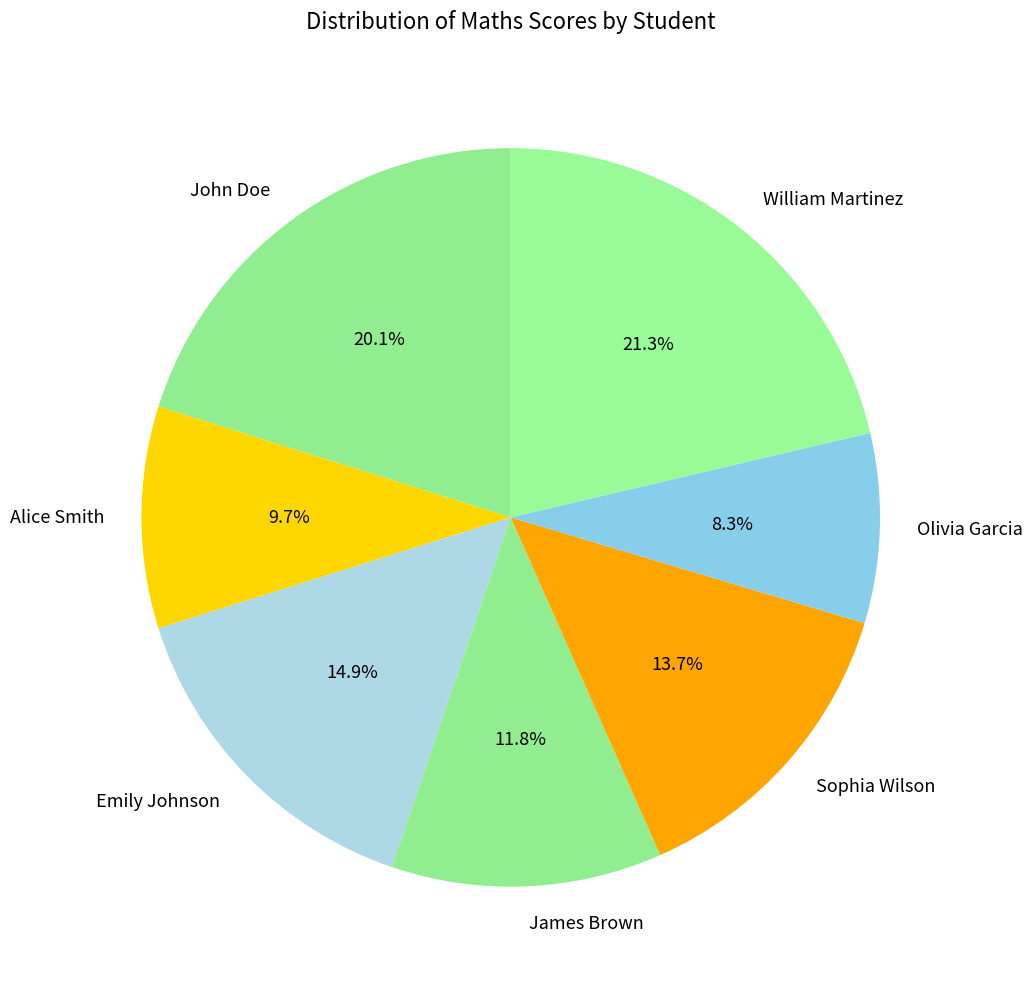

Count the number of slices in the pie.

7